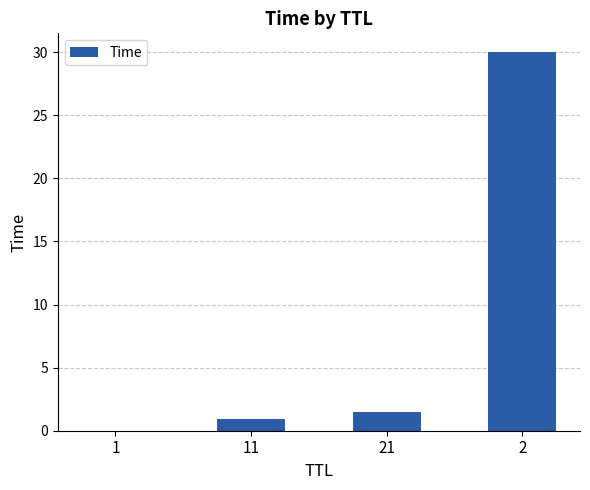

The value at 11 is 0.9. True or false?

True